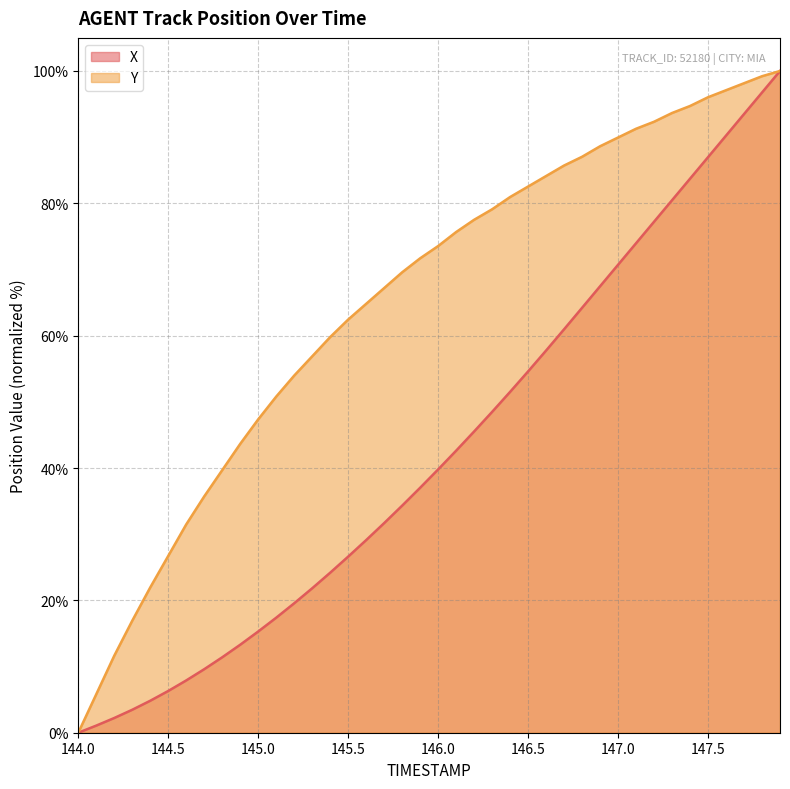

True or false: X and Y cross at least once.

False